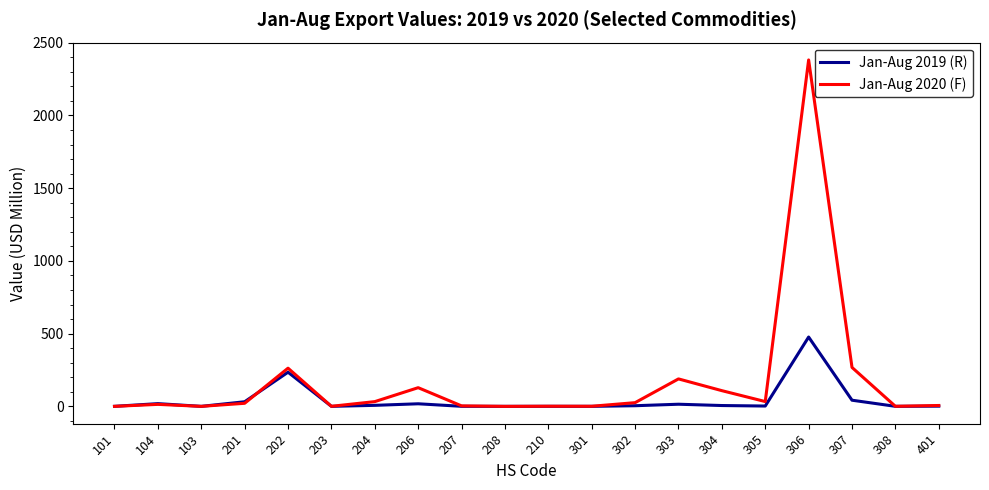

How many lines are shown in the chart?

2